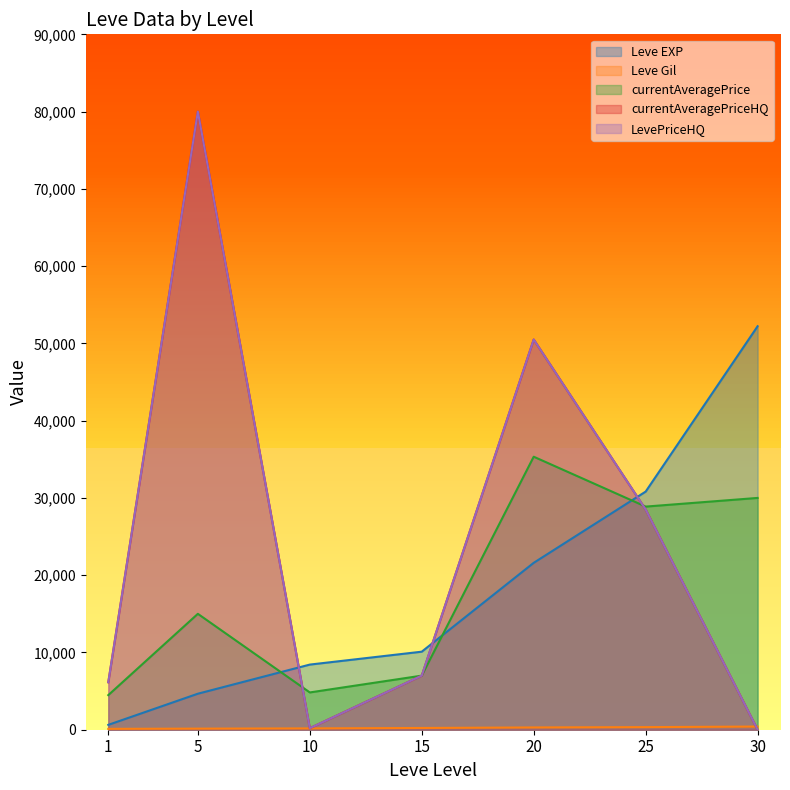

List the series in order of their peak value, lowest first.

Leve Gil, currentAveragePrice, Leve EXP, currentAveragePriceHQ, LevePriceHQ